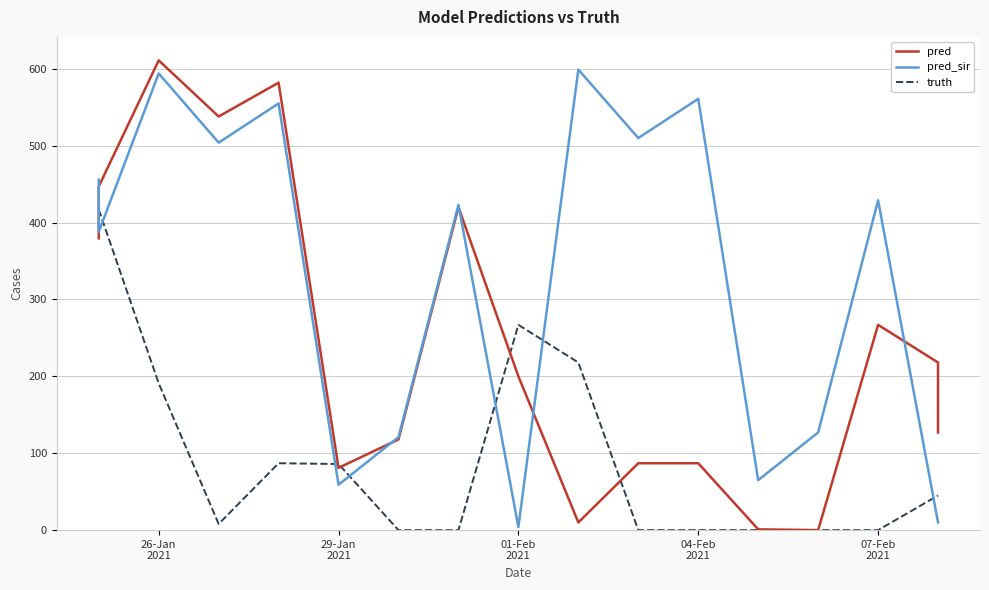

How many data points in pred_sir are less than 423?

8